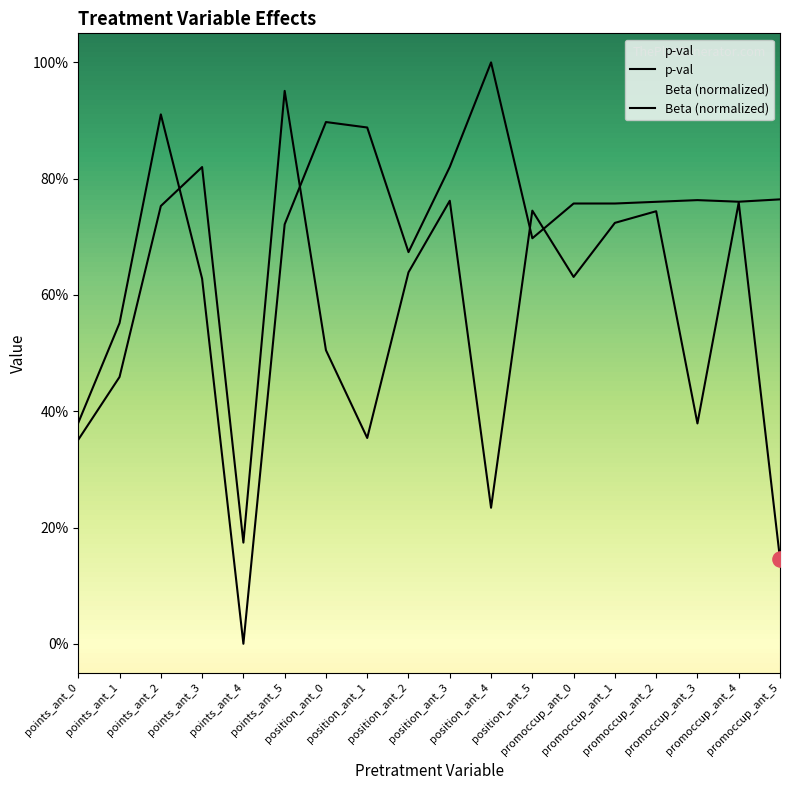

Which series has the widest spread of Y values?

Beta (normalized)